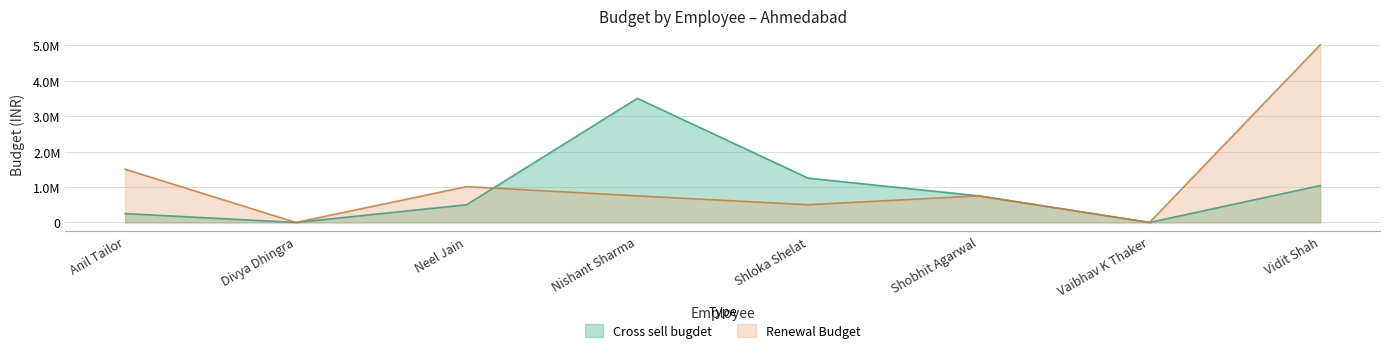

Which label corresponds to the largest value in the chart?

Vidit Shah